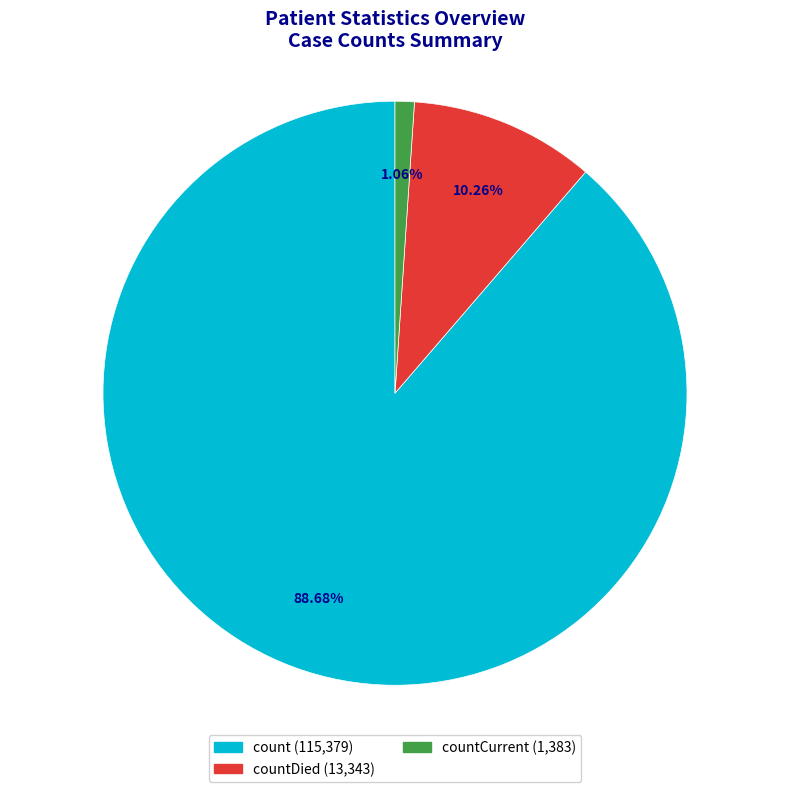

Does any single category account for the majority?

Yes